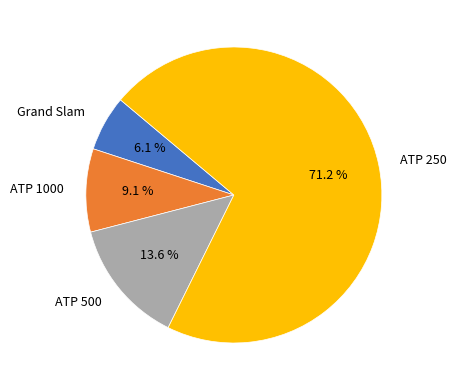

Between ATP 500 and ATP 250, which is larger?

ATP 250